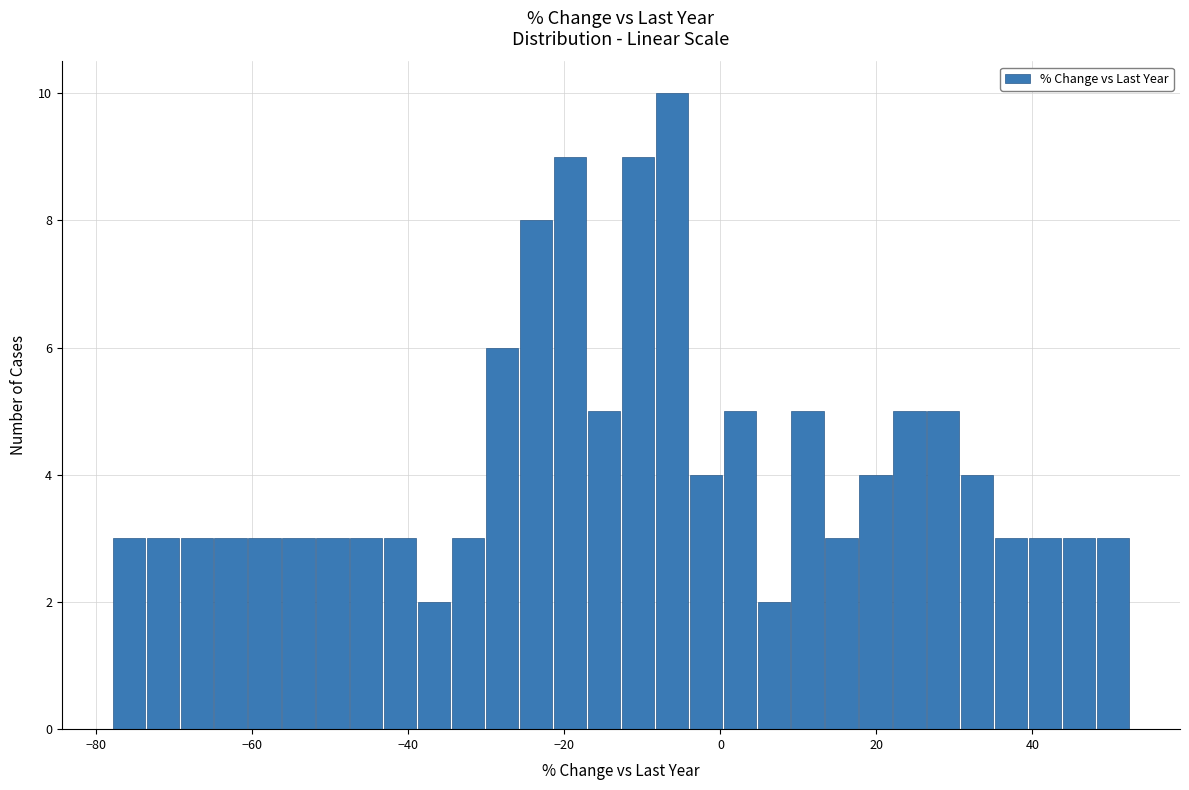

Read against the x-axis, roughly where is the centre of the tallest bar?

-6